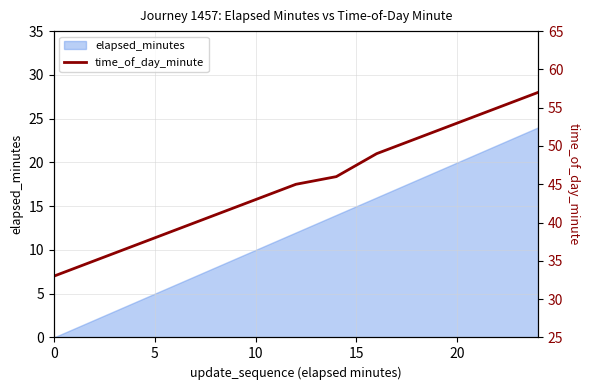

The chart shows a value of 33 at 0. True or false?

True